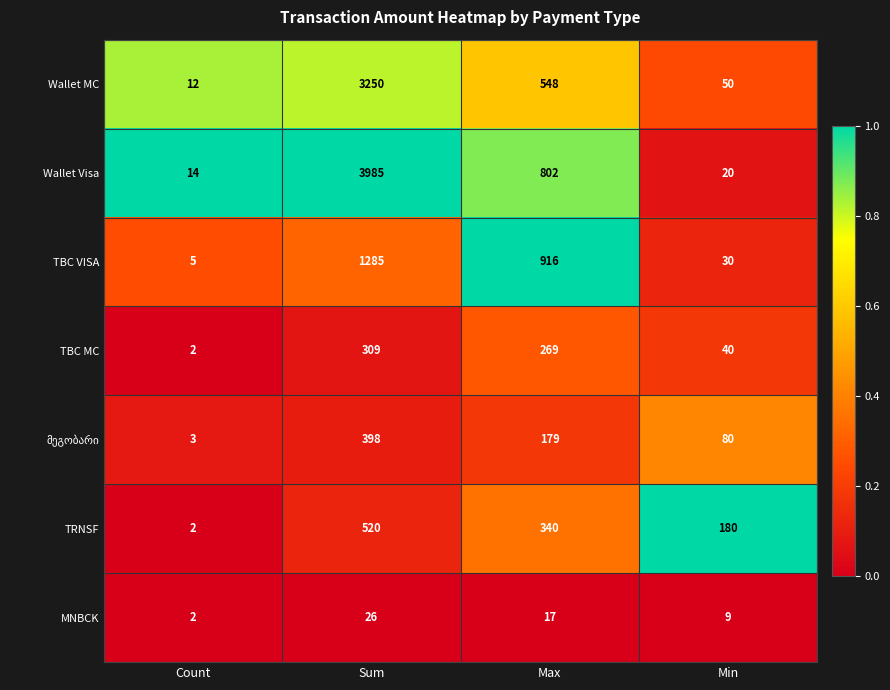

Which label corresponds to the largest value in the chart?

Sum